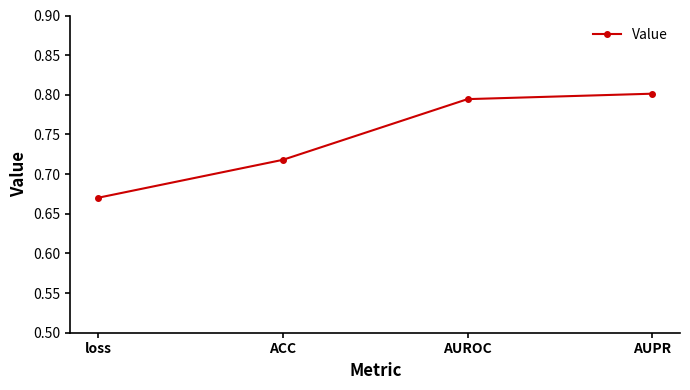

Is it true that the value at AUROC is 0.8?

True